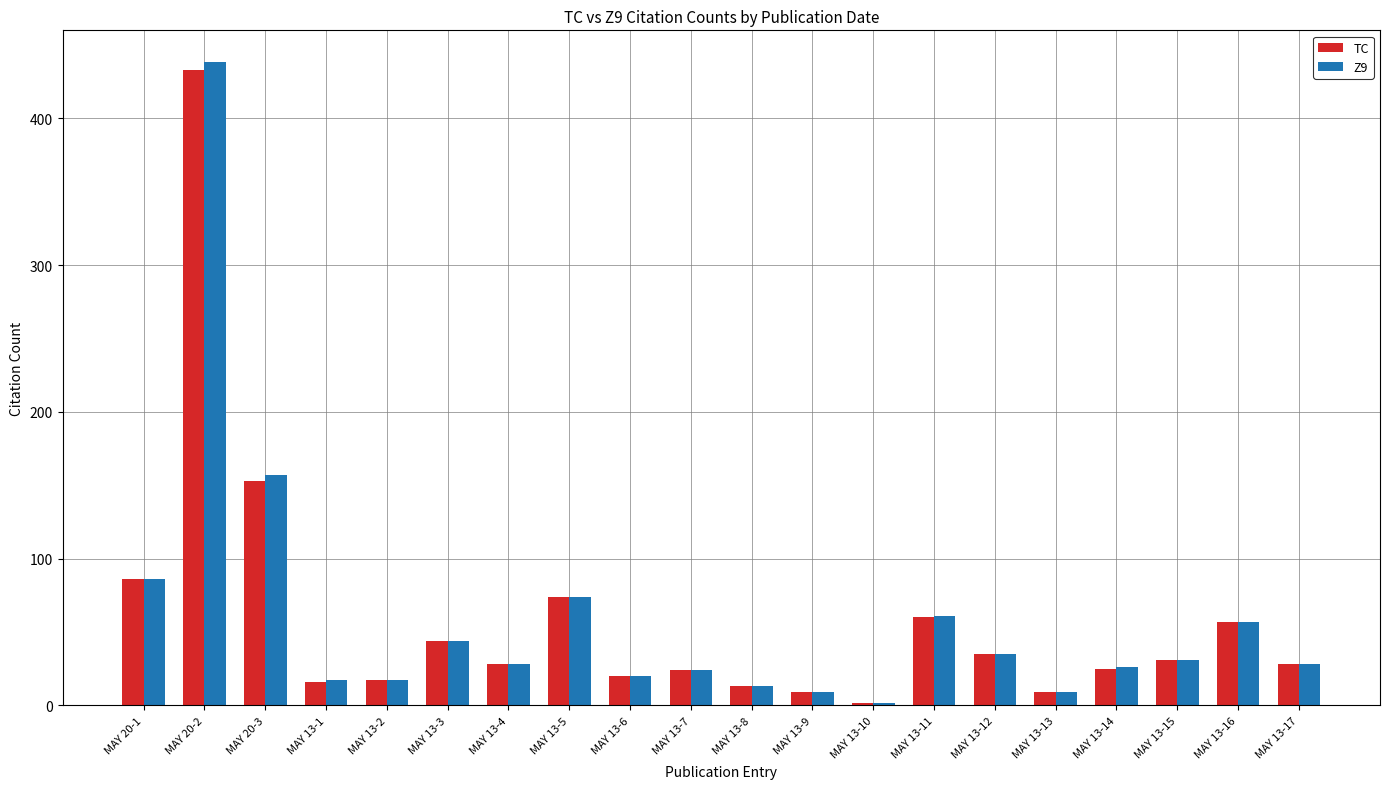

The value of Z9 at MAY 13-17 is 10. True or false?

False